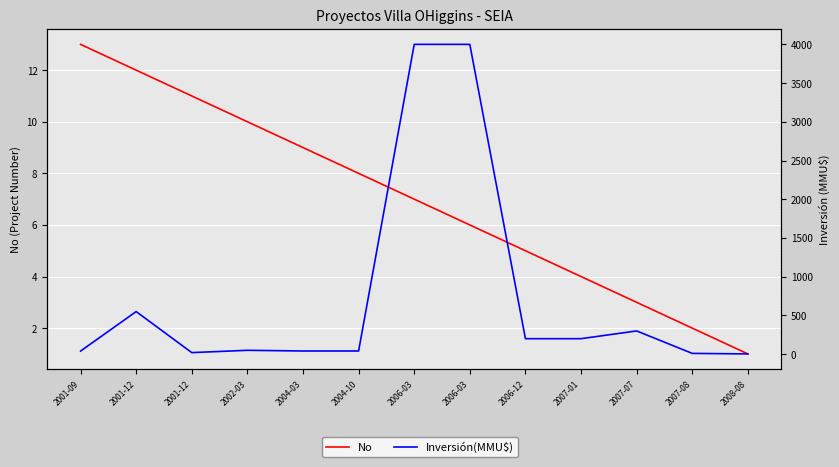

True or false: No and Inversión(MMU$) cross at least once.

False